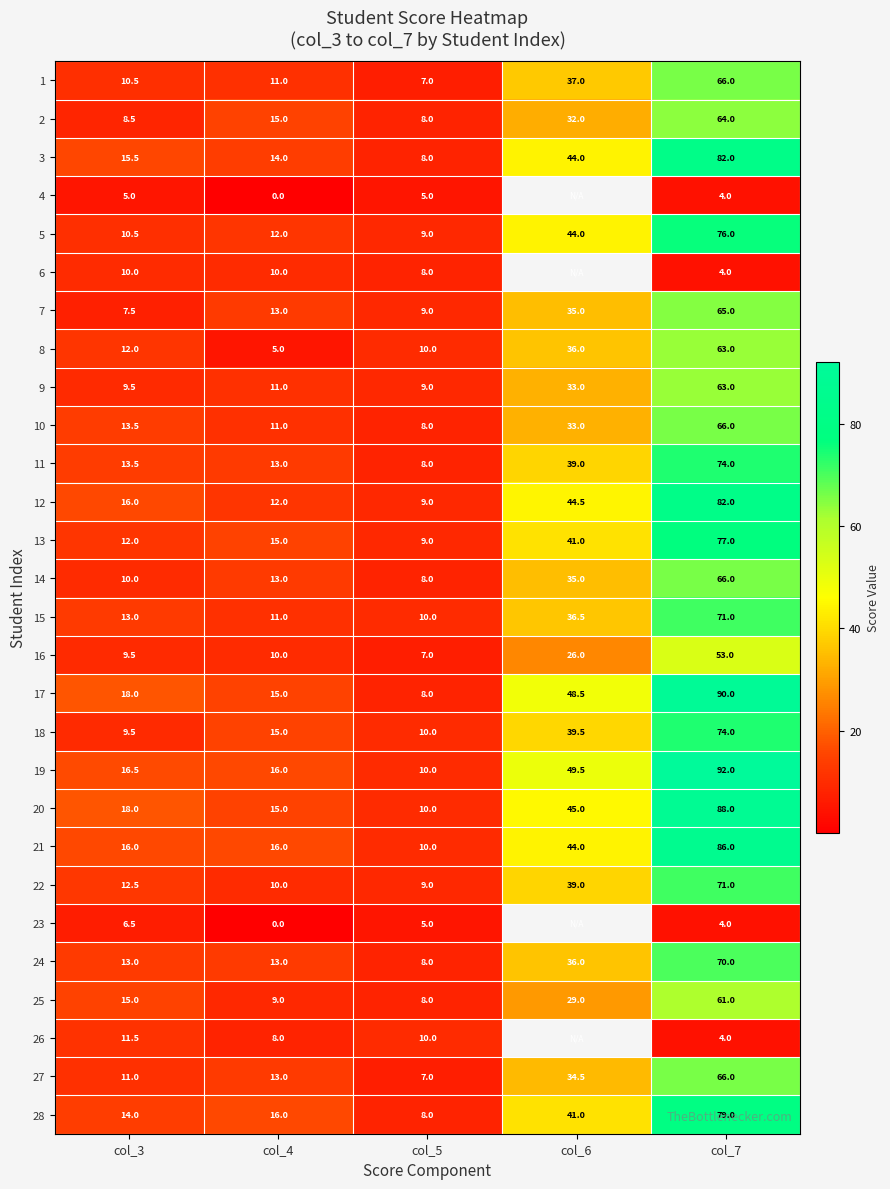

At which label does 20 reach its minimum?

col_5